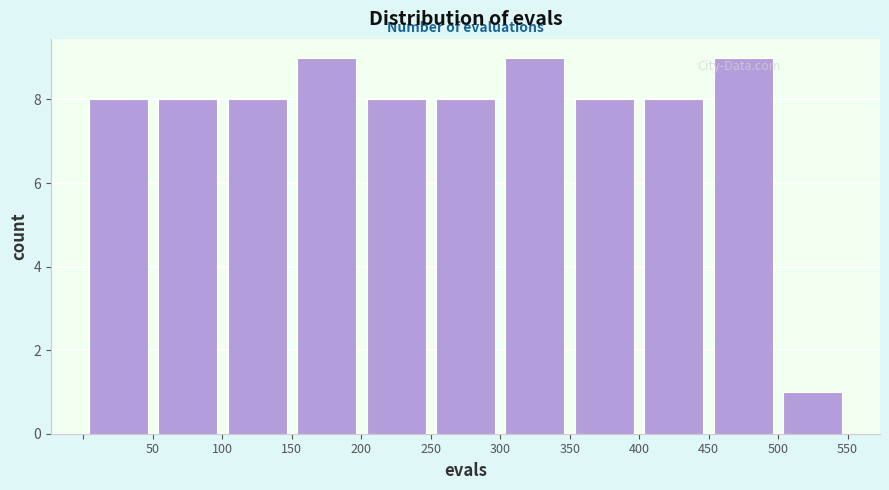

Reading left to right, transcribe this chart: for each bar, give the range it covers on the x-axis and its height. The values are not printed on the chart, so give them approximately, as read against the axis.

0 to 50: 8
50 to 100: 8
100 to 150: 8
150 to 200: 9
200 to 250: 8
250 to 300: 8
300 to 350: 9
350 to 400: 8
400 to 450: 8
450 to 500: 9
500 to 550: 1